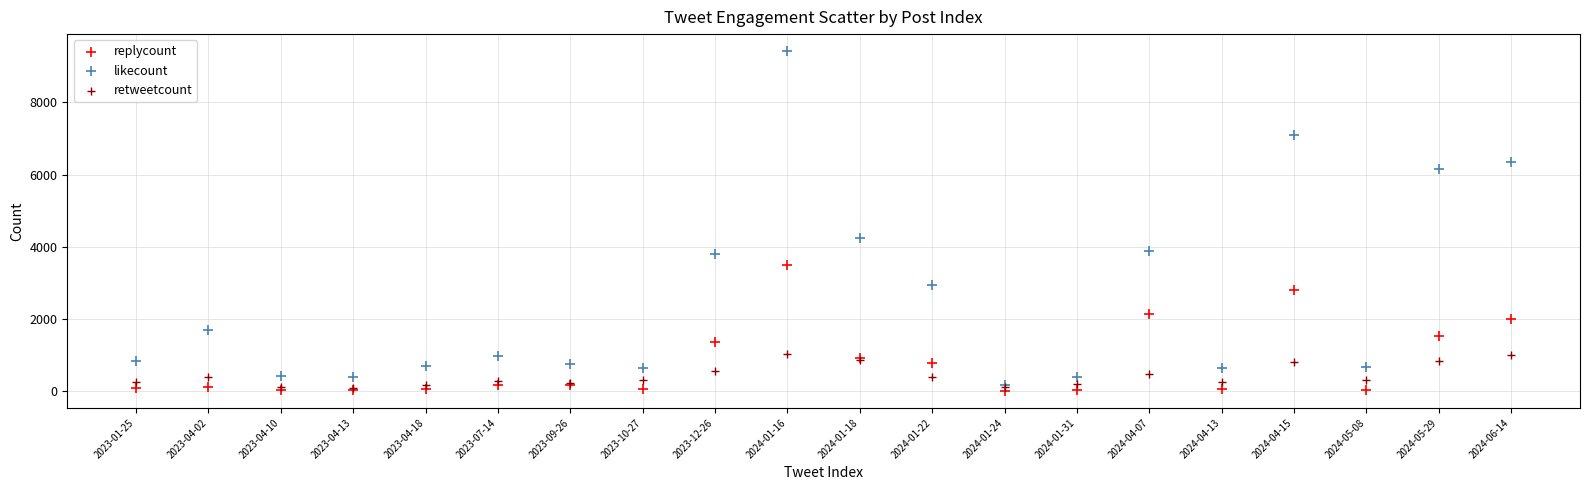

In the likecount series, what Y value is closest to 4803?

4241